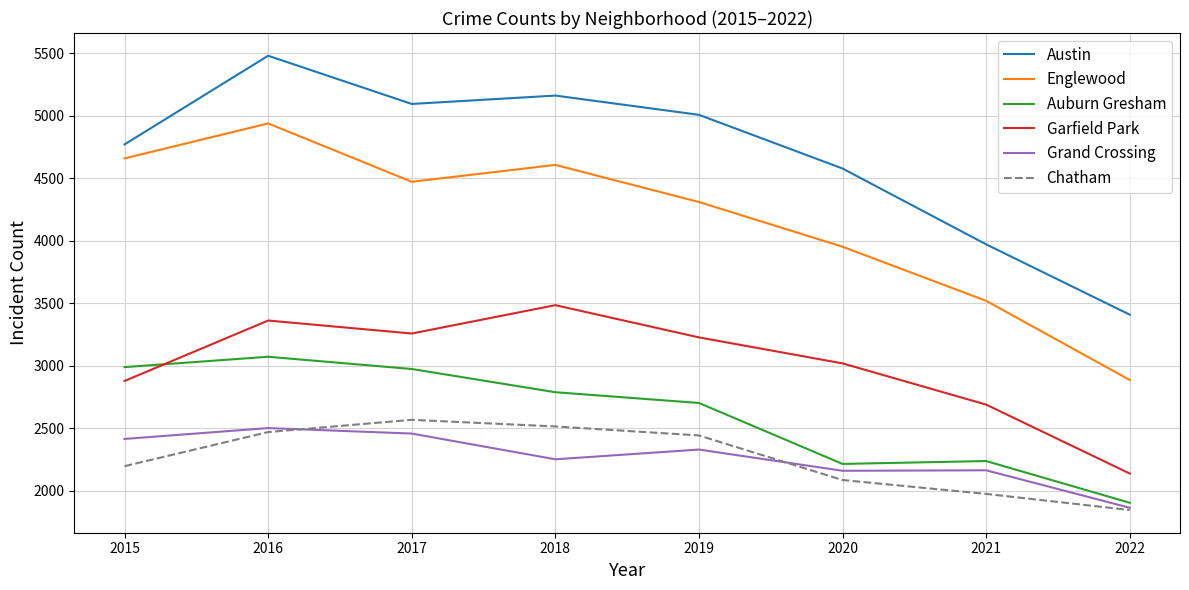

Which series has the largest range (max minus min)?

Austin